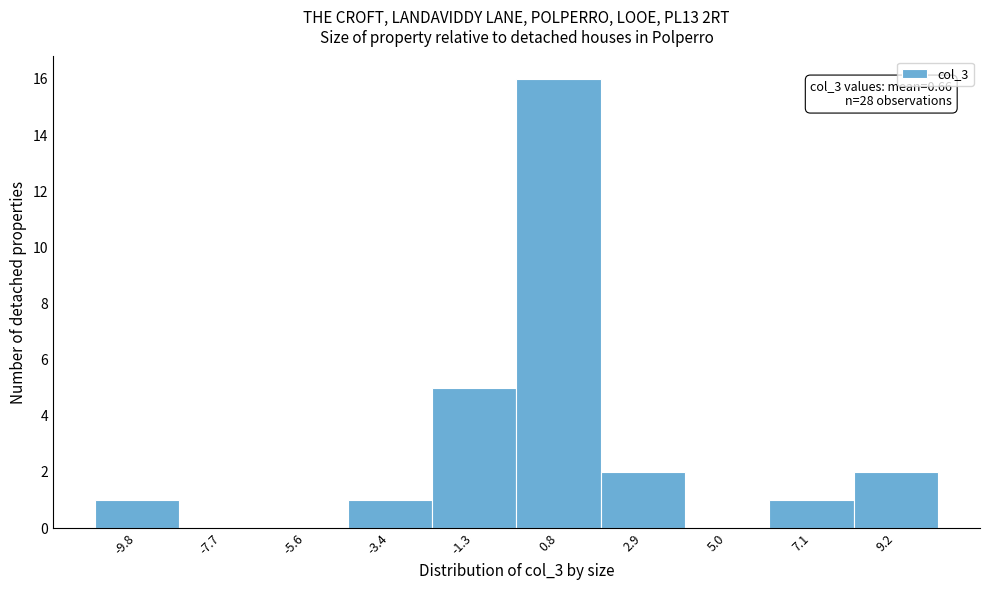

Which range on the x-axis has the tallest bar?

-0.5 to 2.0